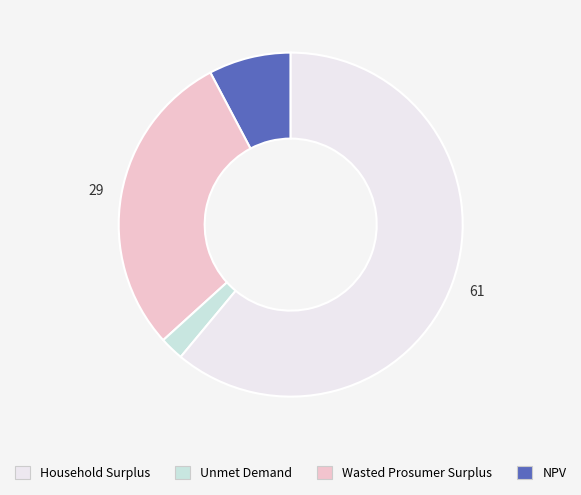

Is there a majority slice in this chart?

Yes